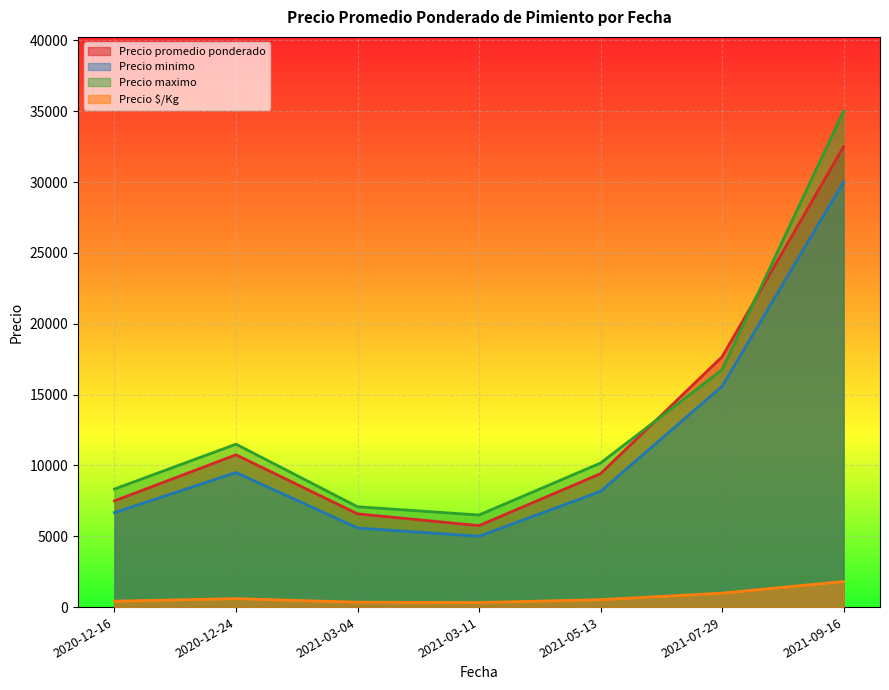

In Precio promedio ponderado, how many points are lower than both neighbors (excluding endpoints)?

1